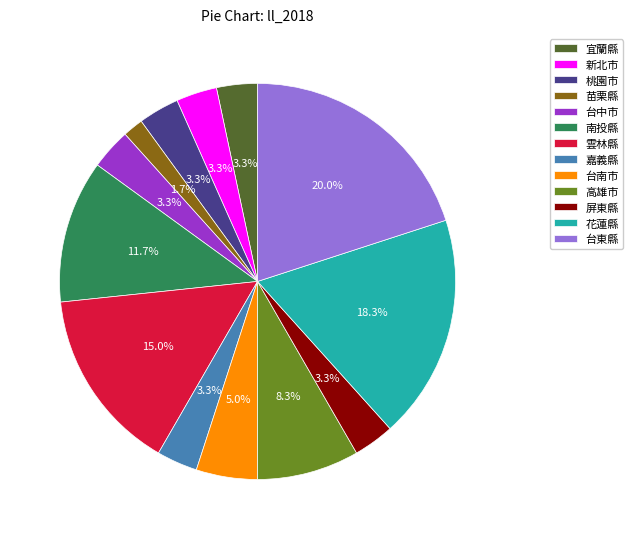

Which category has the biggest portion of the pie?

台東縣